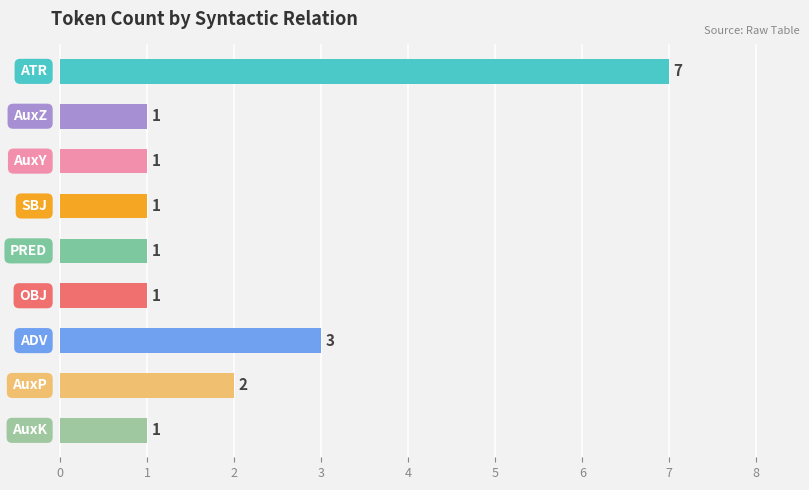

How many categories are shown in the chart?

9